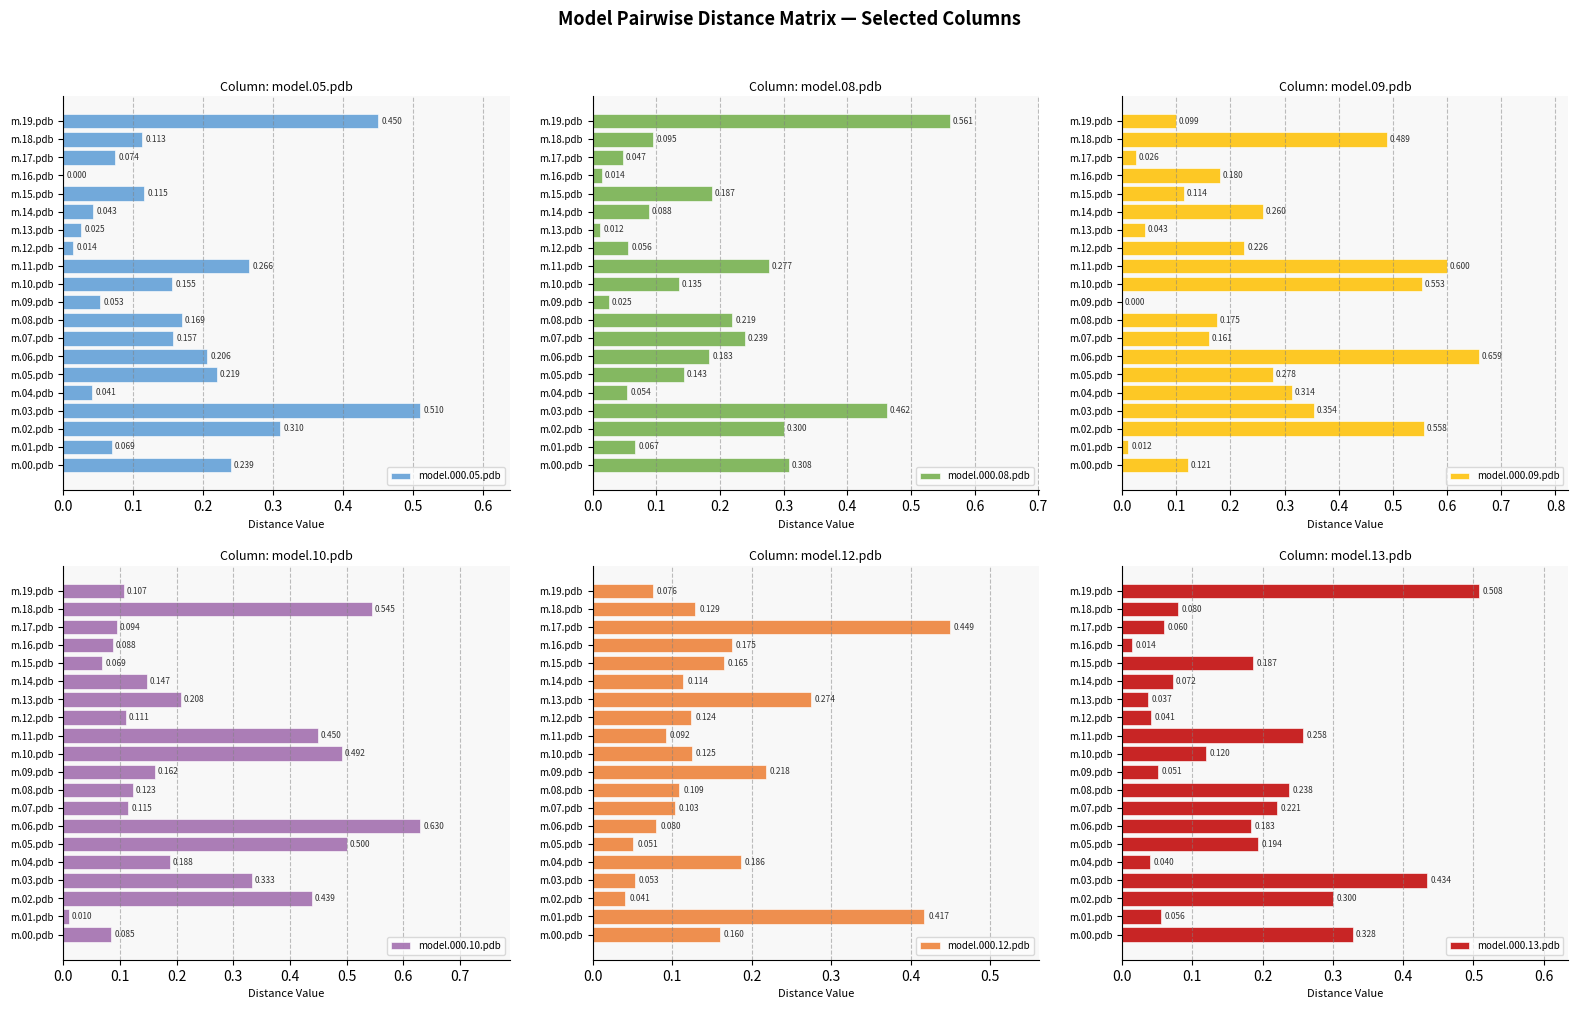

Reading left to right, transcribe all the data shown in this chart.

model.000.05.pdb: 0.2	0.1	0.3	0.5	0.0	0.2	0.2	0.2	0.2	0.1	0.2	0.3	0.0	0.0	0.0	0.1	0.0	0.1	0.1	0.5
model.000.08.pdb: 0.3	0.1	0.3	0.5	0.1	0.1	0.2	0.2	0.2	0.0	0.1	0.3	0.1	0.0	0.1	0.2	0.0	0.0	0.1	0.6
model.000.09.pdb: 0.1	0.0	0.6	0.4	0.3	0.3	0.7	0.2	0.2	0.0	0.6	0.6	0.2	0.0	0.3	0.1	0.2	0.0	0.5	0.1
model.000.10.pdb: 0.1	0.0	0.4	0.3	0.2	0.5	0.6	0.1	0.1	0.2	0.5	0.5	0.1	0.2	0.1	0.1	0.1	0.1	0.5	0.1
model.000.12.pdb: 0.2	0.4	0.0	0.1	0.2	0.1	0.1	0.1	0.1	0.2	0.1	0.1	0.1	0.3	0.1	0.2	0.2	0.4	0.1	0.1
model.000.13.pdb: 0.3	0.1	0.3	0.4	0.0	0.2	0.2	0.2	0.2	0.1	0.1	0.3	0.0	0.0	0.1	0.2	0.0	0.1	0.1	0.5